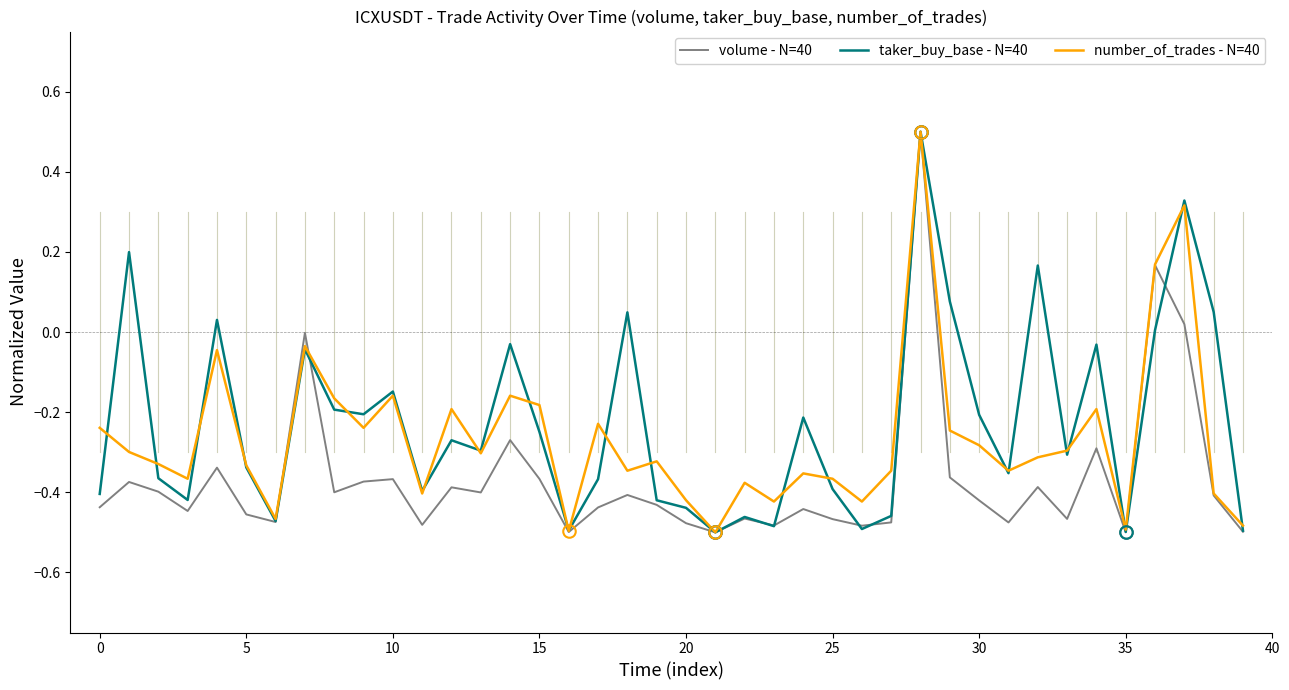

What is the maximum value shown in the chart?

0.5